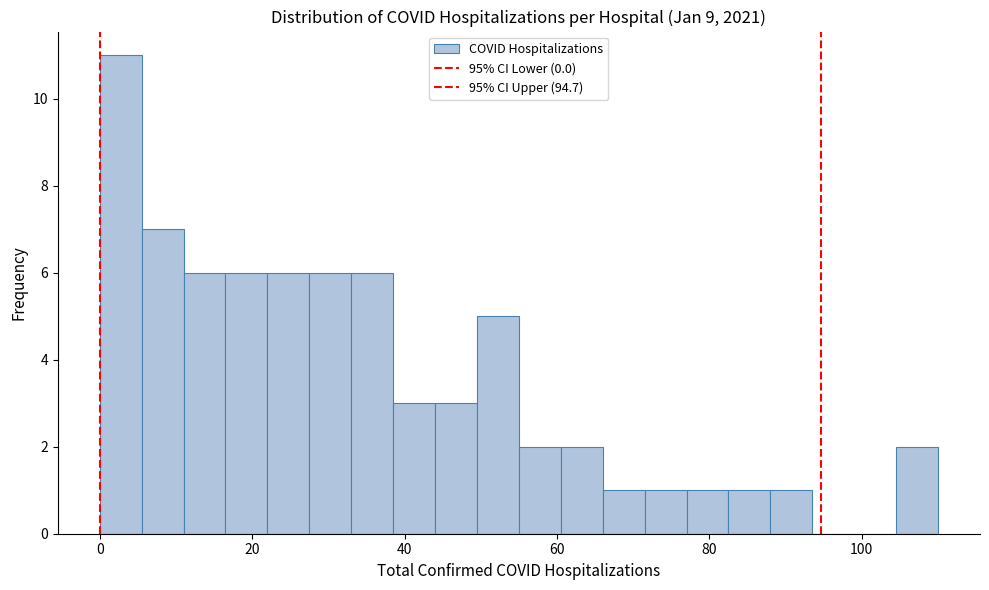

Around what value on the x-axis is the tallest bar? Give the approximate position of its centre, as read against the axis.

2